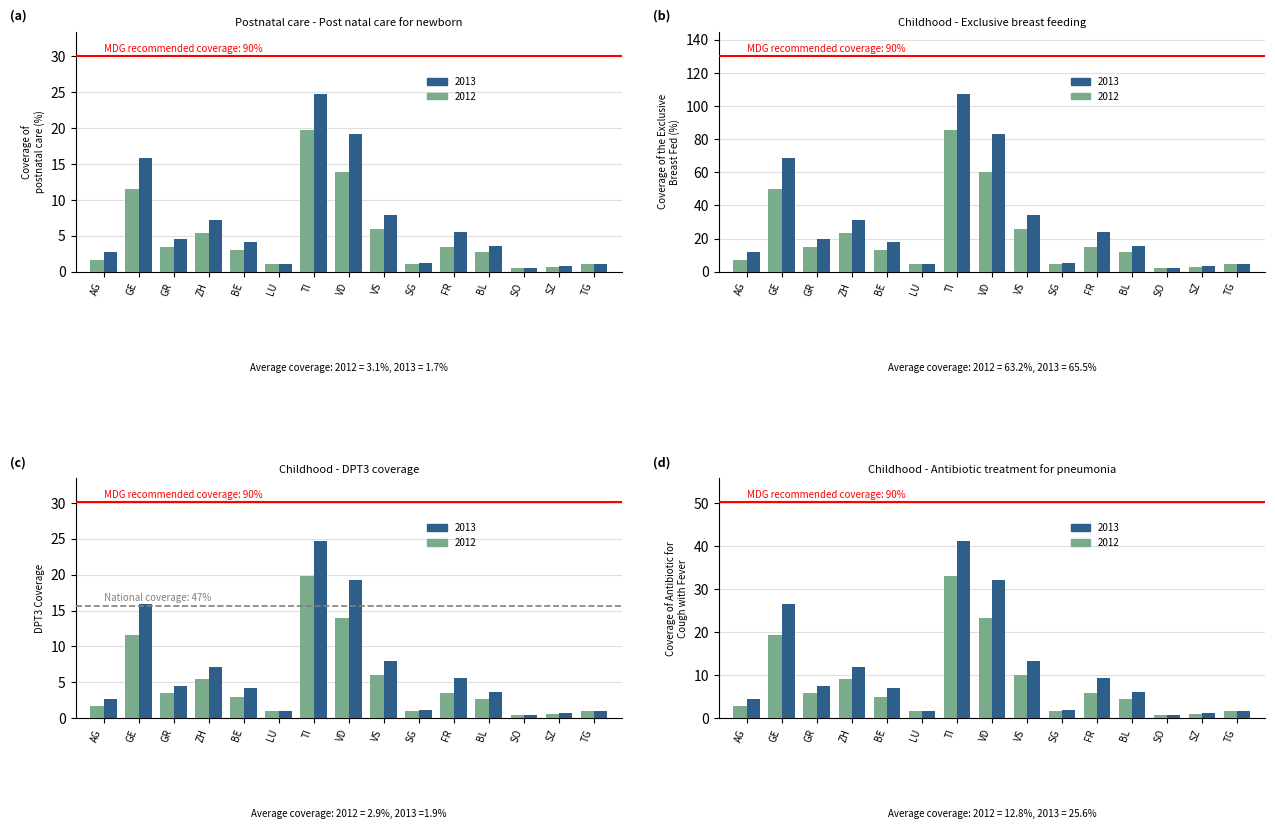

What is the sum of all 2012 values?

75.1